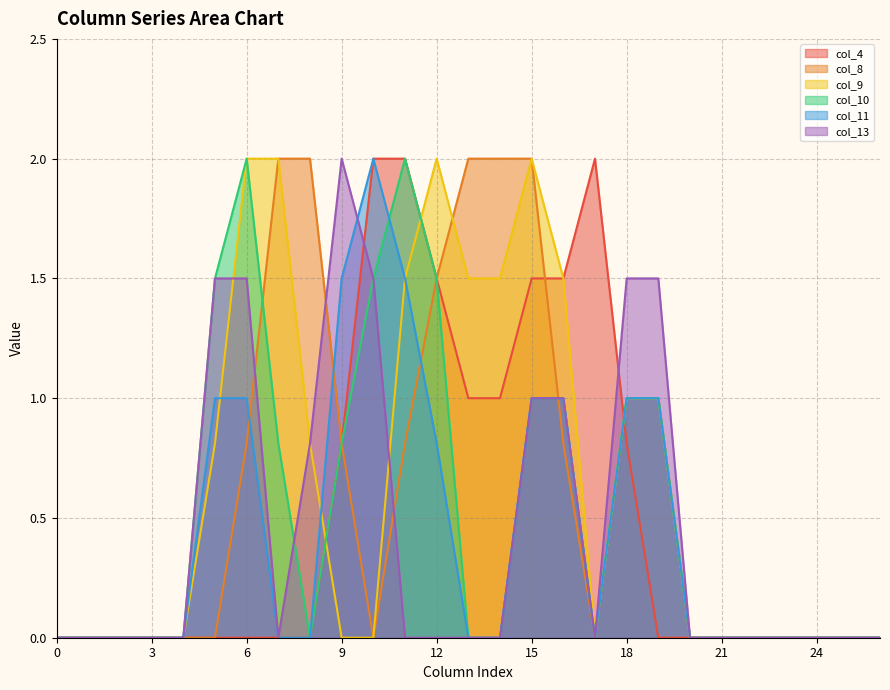

What is the sum of all col_9 values?

17.6